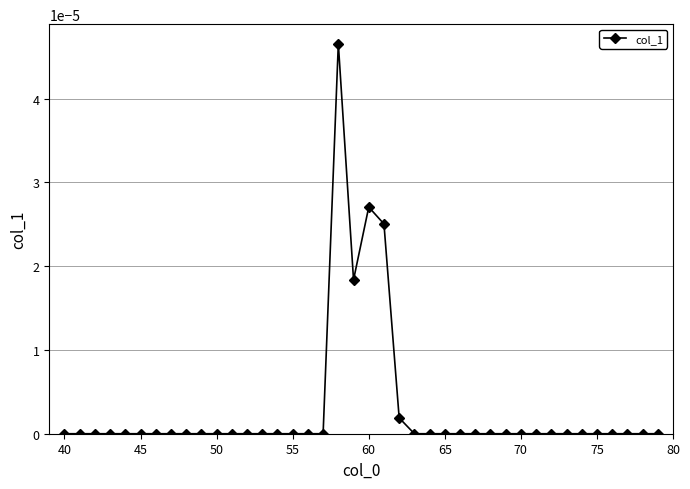

True or false: the data has more than 0 interior local peaks.

True